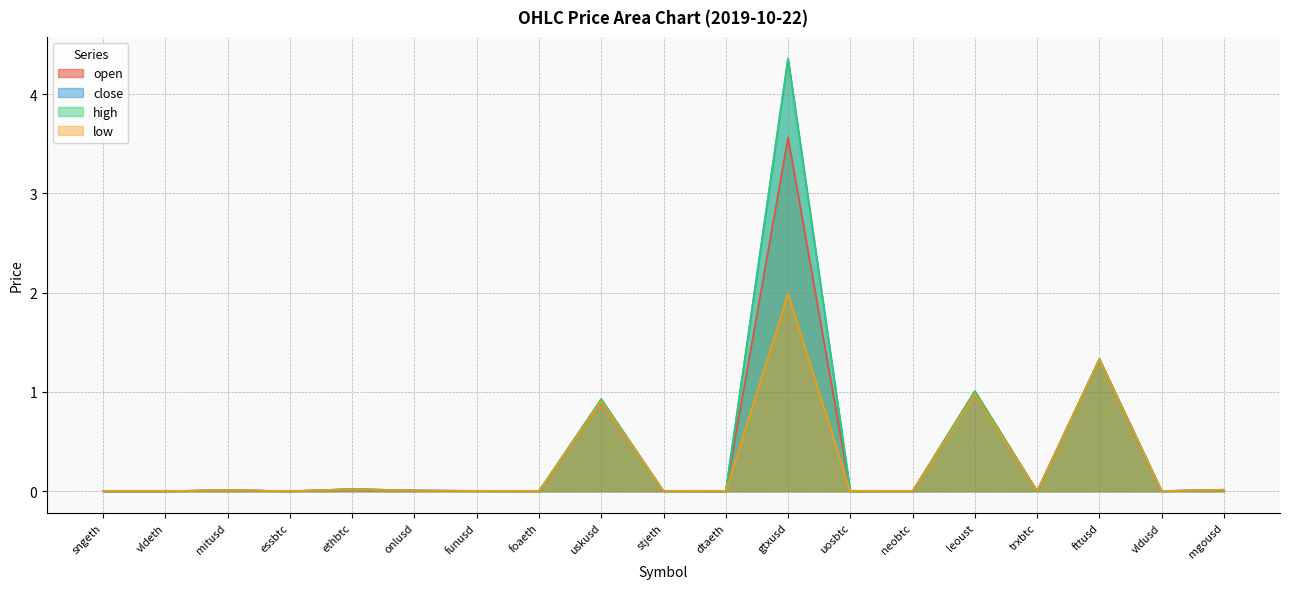

What is the label of the 8th point from the left?

foaeth